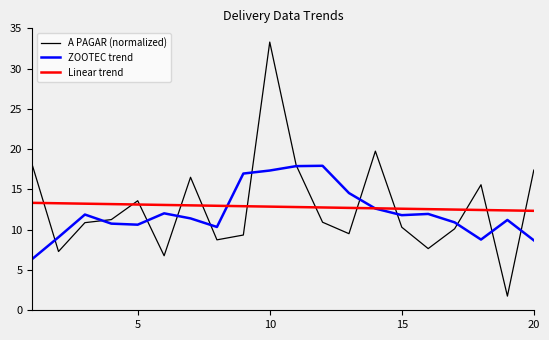

Which series has the widest spread of values?

A PAGAR (normalized)